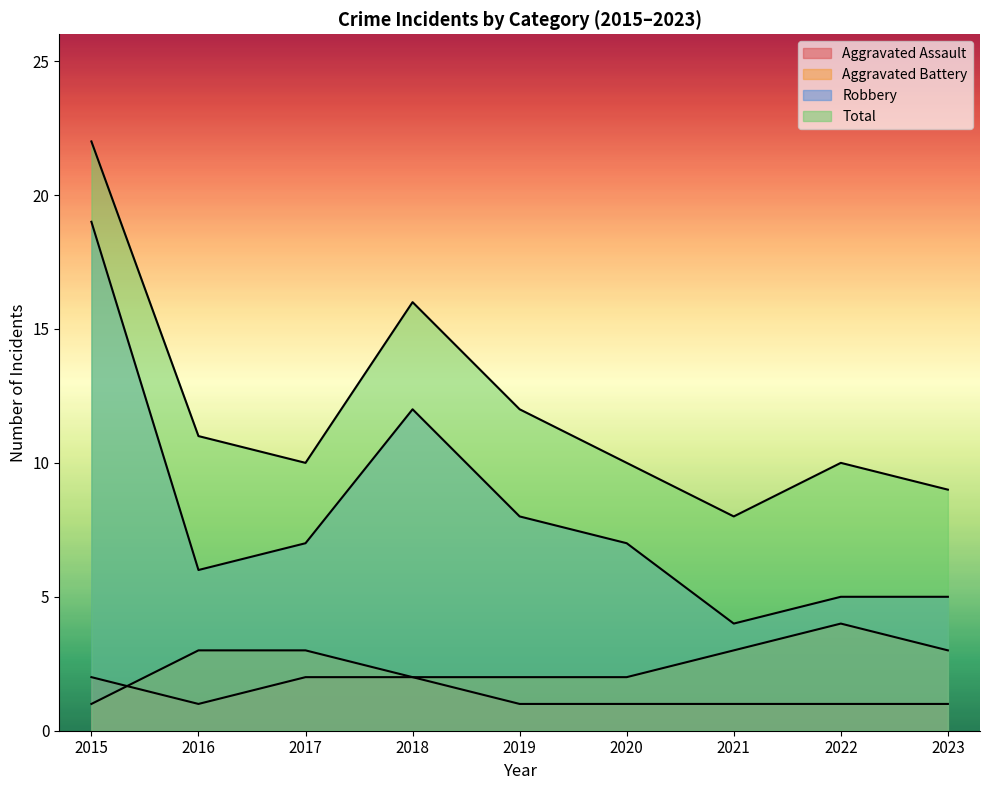

What is the sum of the Total values at 2021 and 2020?

18